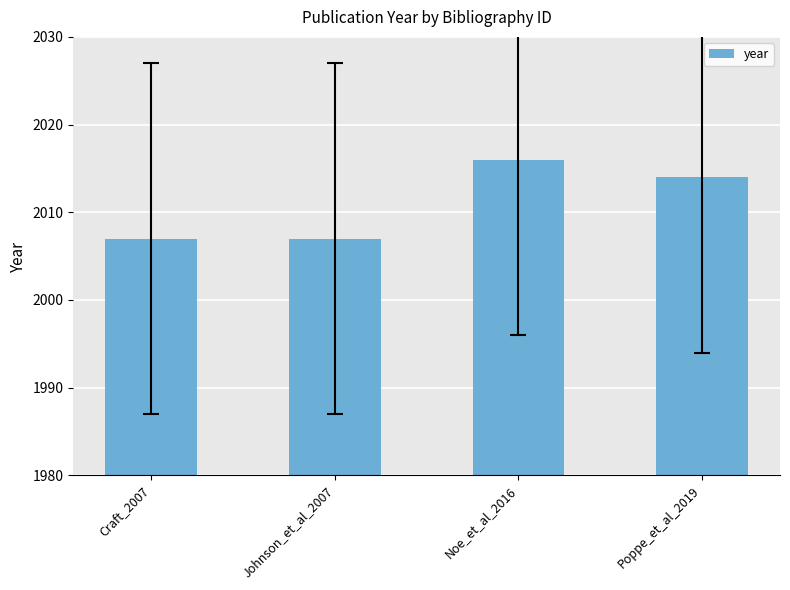

Does the chart contain stacked bars?

No